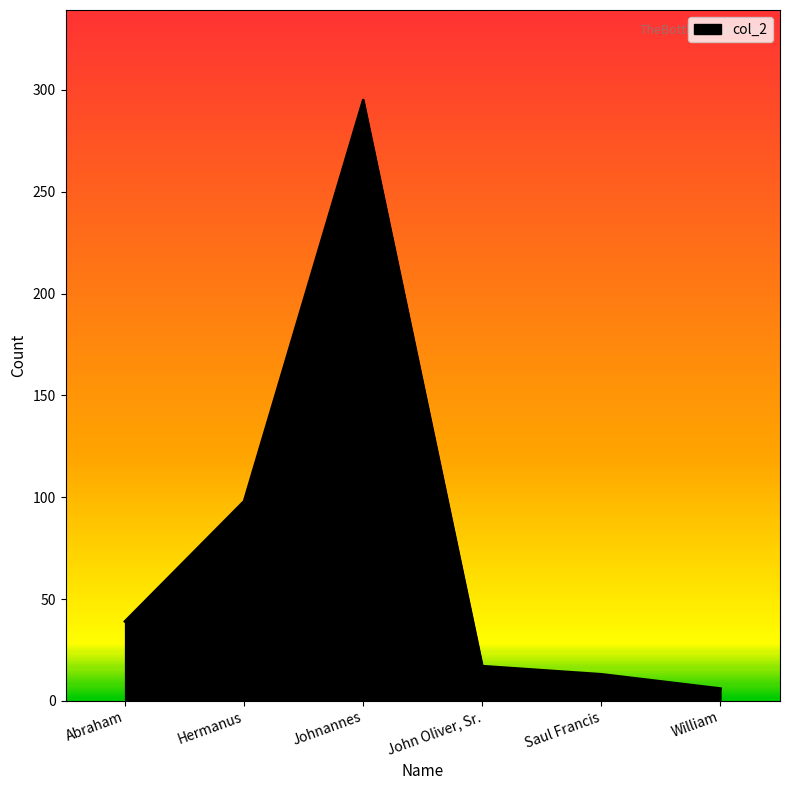

Between William and John Oliver, Sr., which is larger?

John Oliver, Sr.